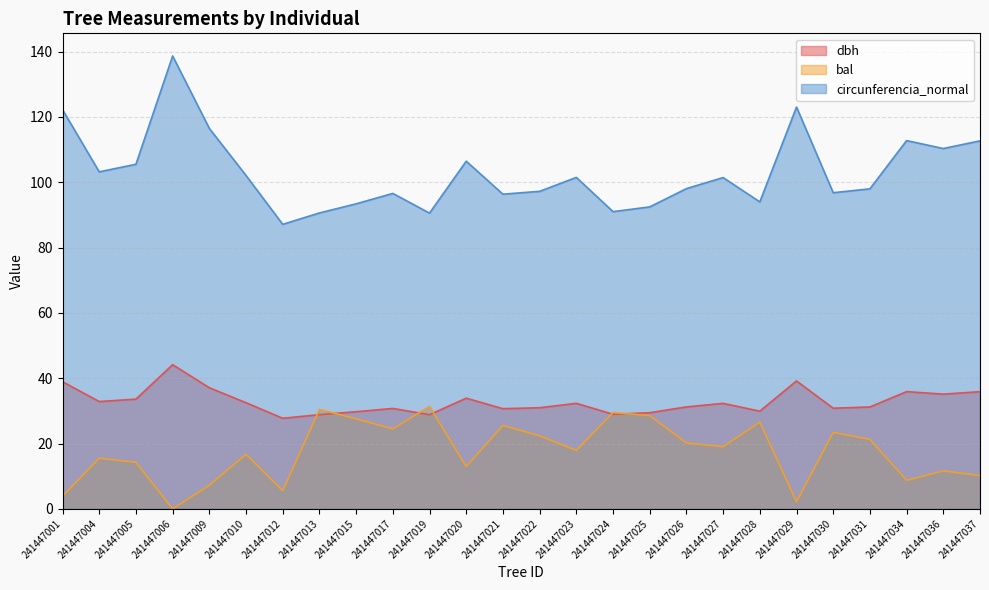

What are all the series names shown in the legend?

dbh, bal, circunferencia_normal